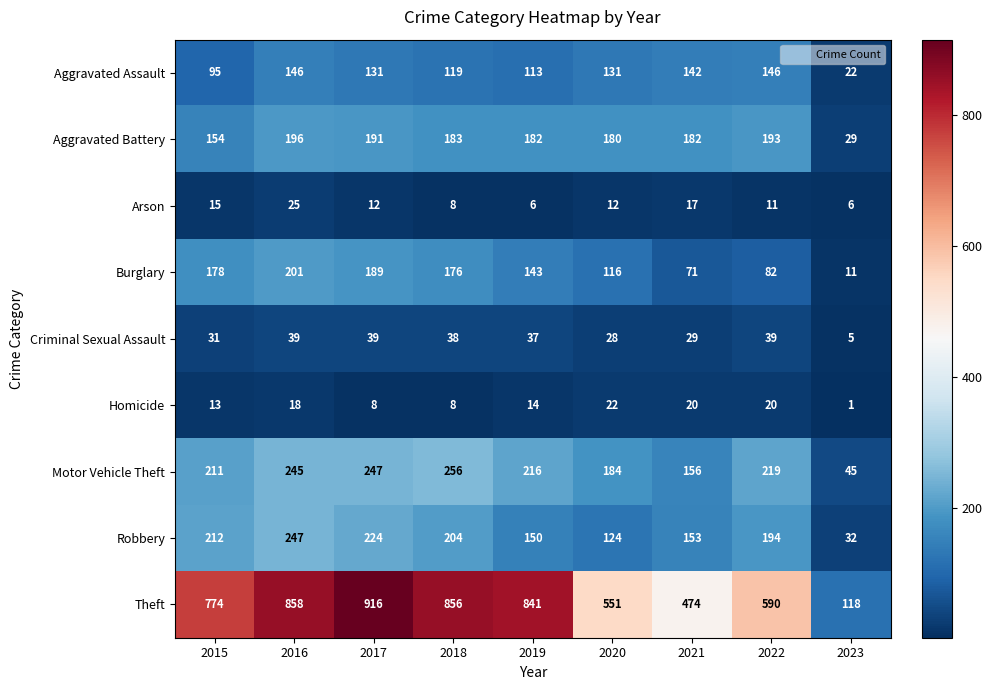

Which series has the largest range (max minus min)?

Theft